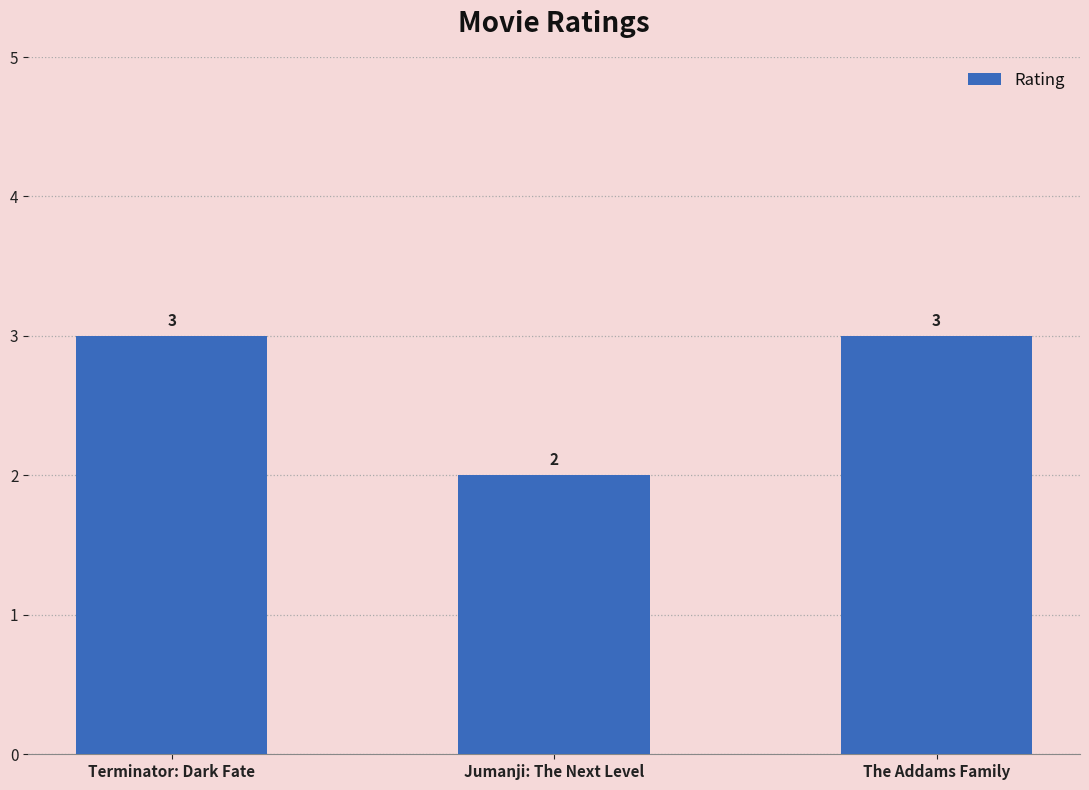

Reading left to right, extract all data points from this chart.

3	2	3